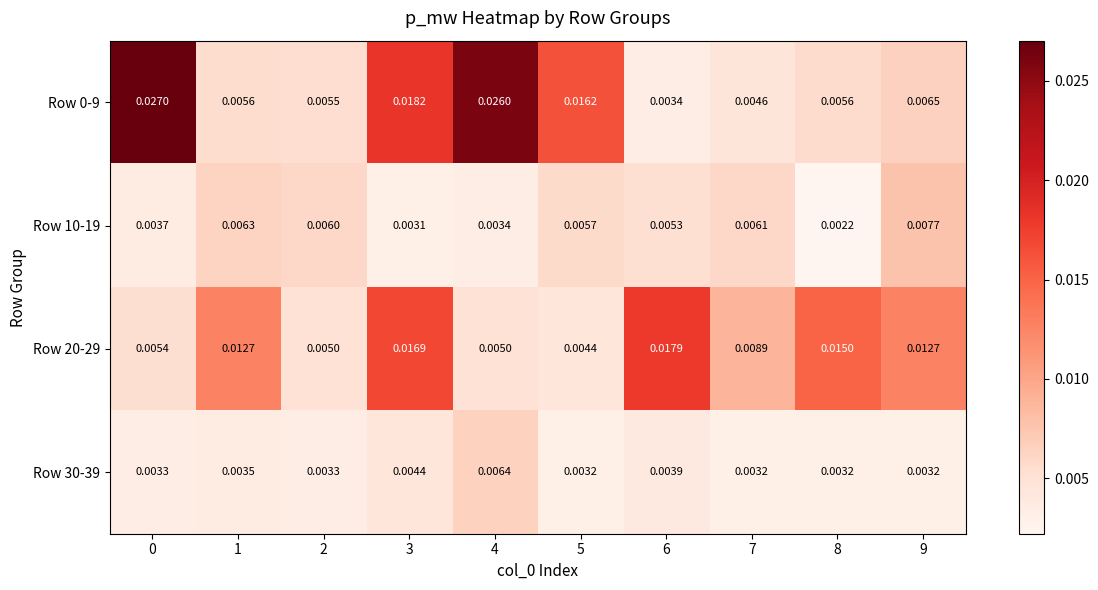

How many categories are shown in the chart?

10